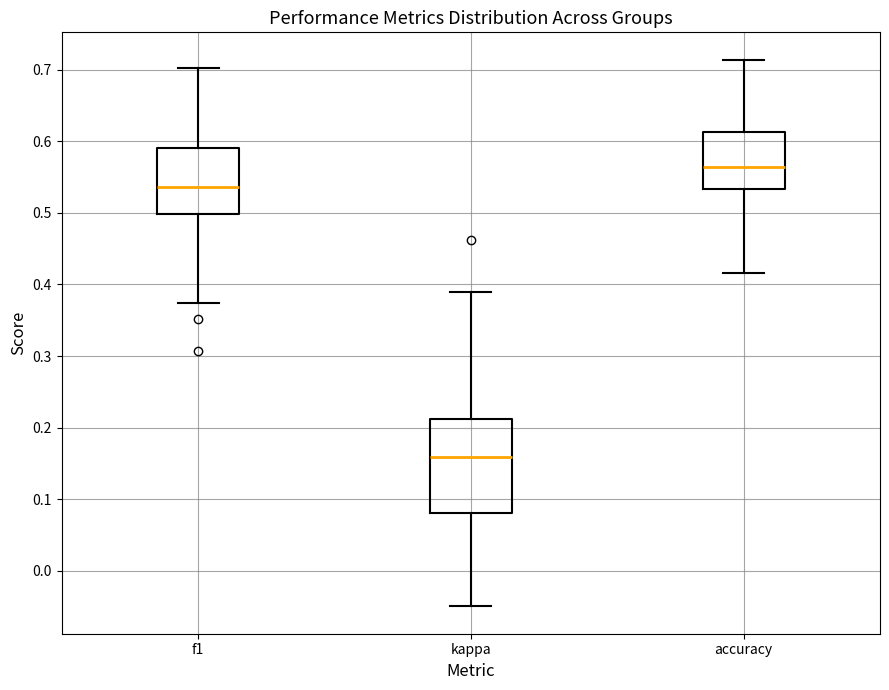

Reading left to right, transcribe this box plot: for each box, give where its median line is, the range the box spans, and where its two whiskers end, as read against the y-axis. The values are not printed on the chart, so give them approximately, as read against the axis.

f1: median 0.54, box 0.50 to 0.59, whiskers 0.37 to 0.70
kappa: median 0.16, box 0.08 to 0.21, whiskers -0.05 to 0.39
accuracy: median 0.56, box 0.53 to 0.61, whiskers 0.42 to 0.71